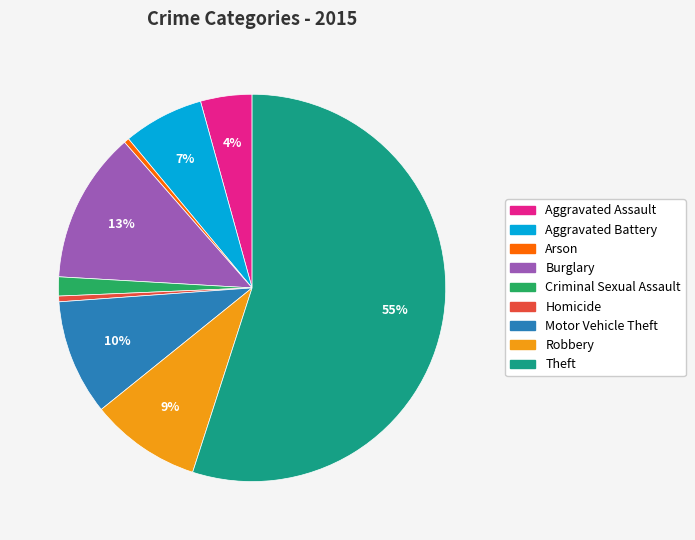

Do Aggravated Battery and Criminal Sexual Assault together represent more than half of the pie?

No